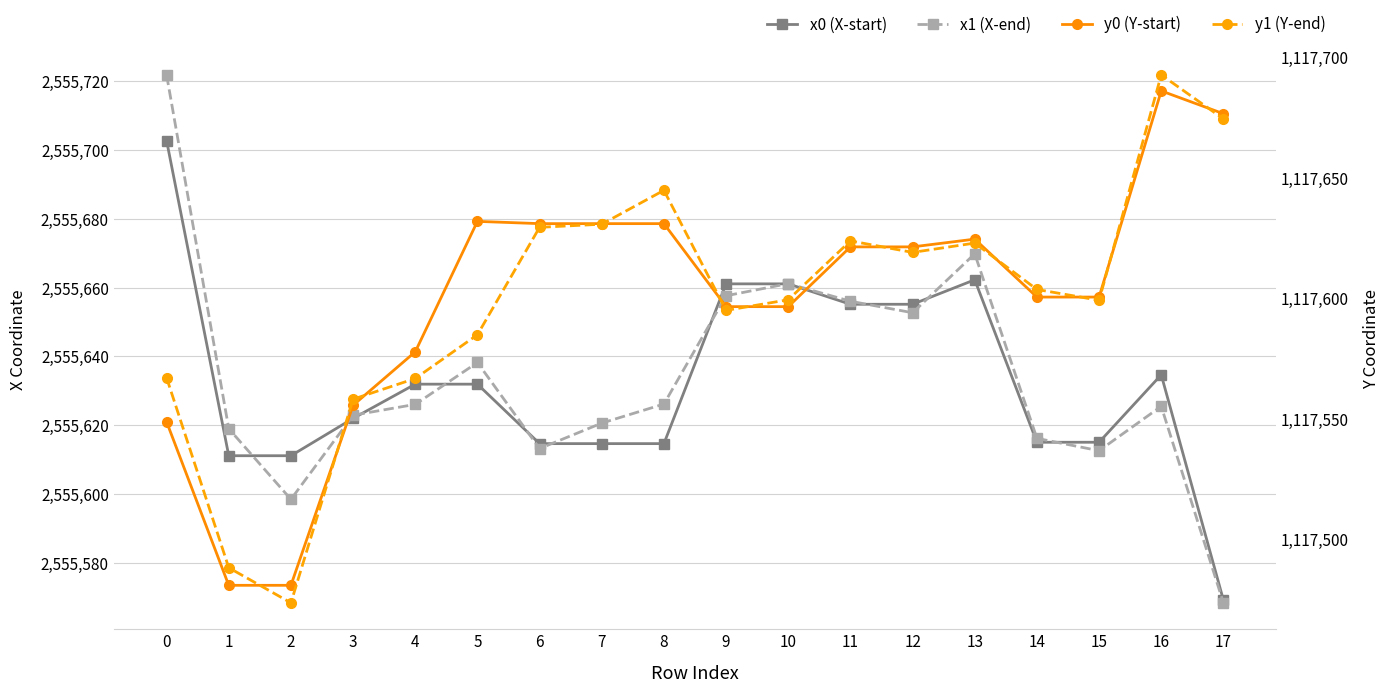

What is the lowest value of the y1 (Y-end) series?

1117473.6